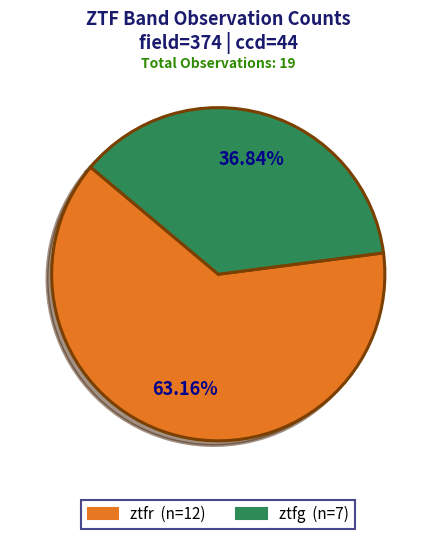

Rank the categories by value from lowest to highest.

ztfg, ztfr